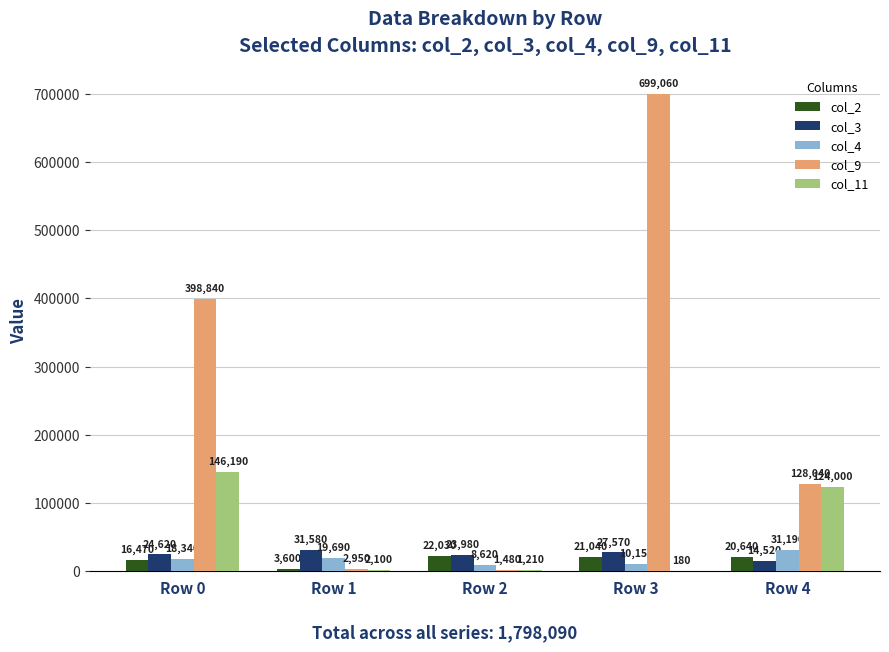

Where does the col_9 series first go above 128040?

Row 0